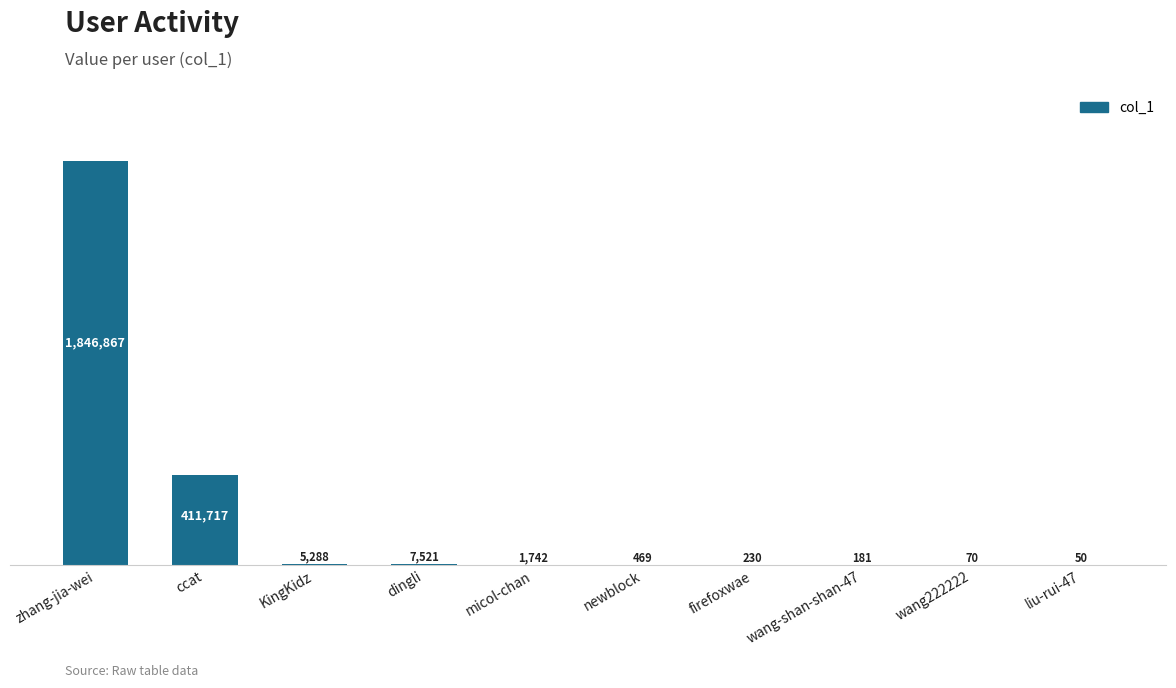

True or false: the data shows 2411275 at zhang-jia-wei.

False